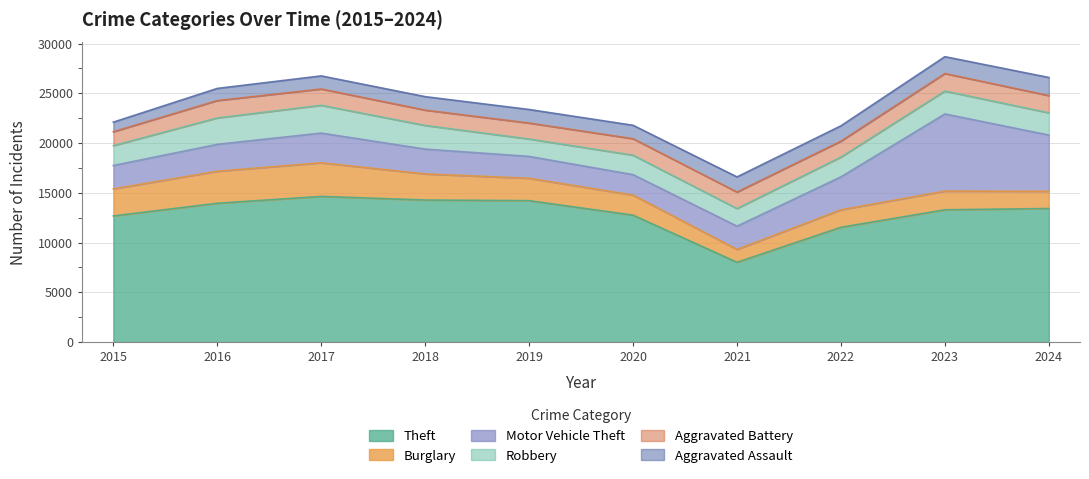

How many lines are shown in the chart?

6